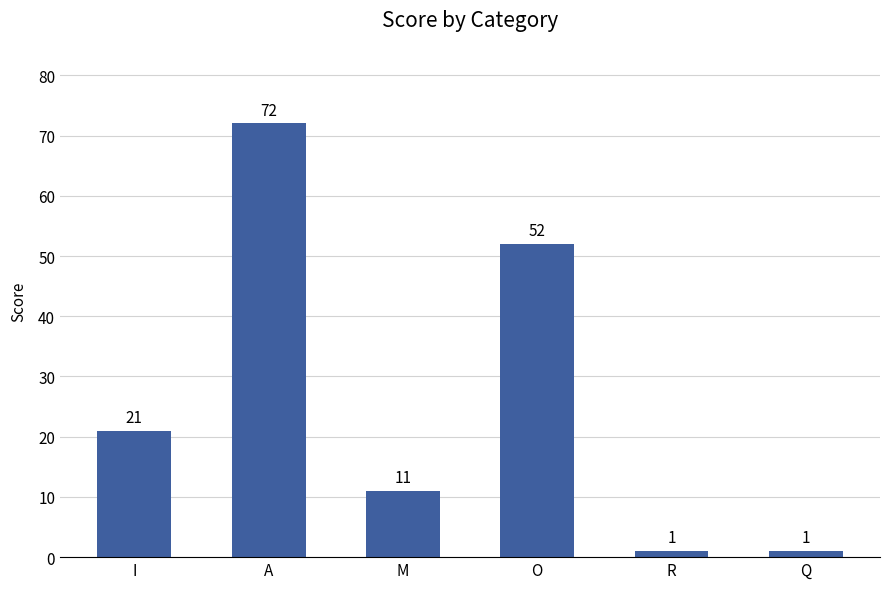

Read the value at A, to the nearest 5.

70